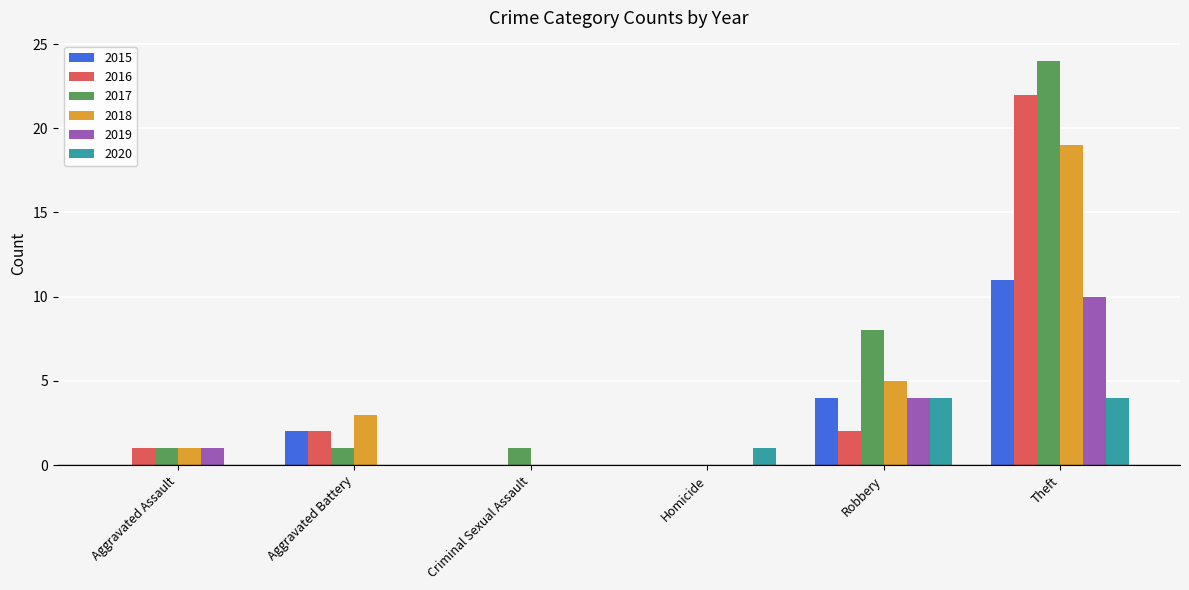

At which label is 2019 closest to 5?

Robbery